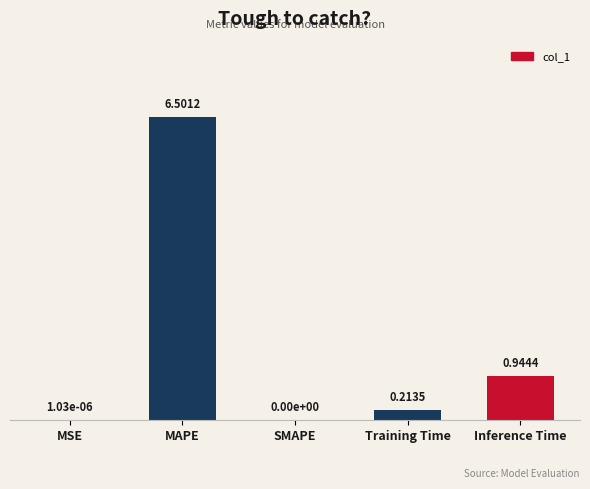

What is the sum of all values?

7.7